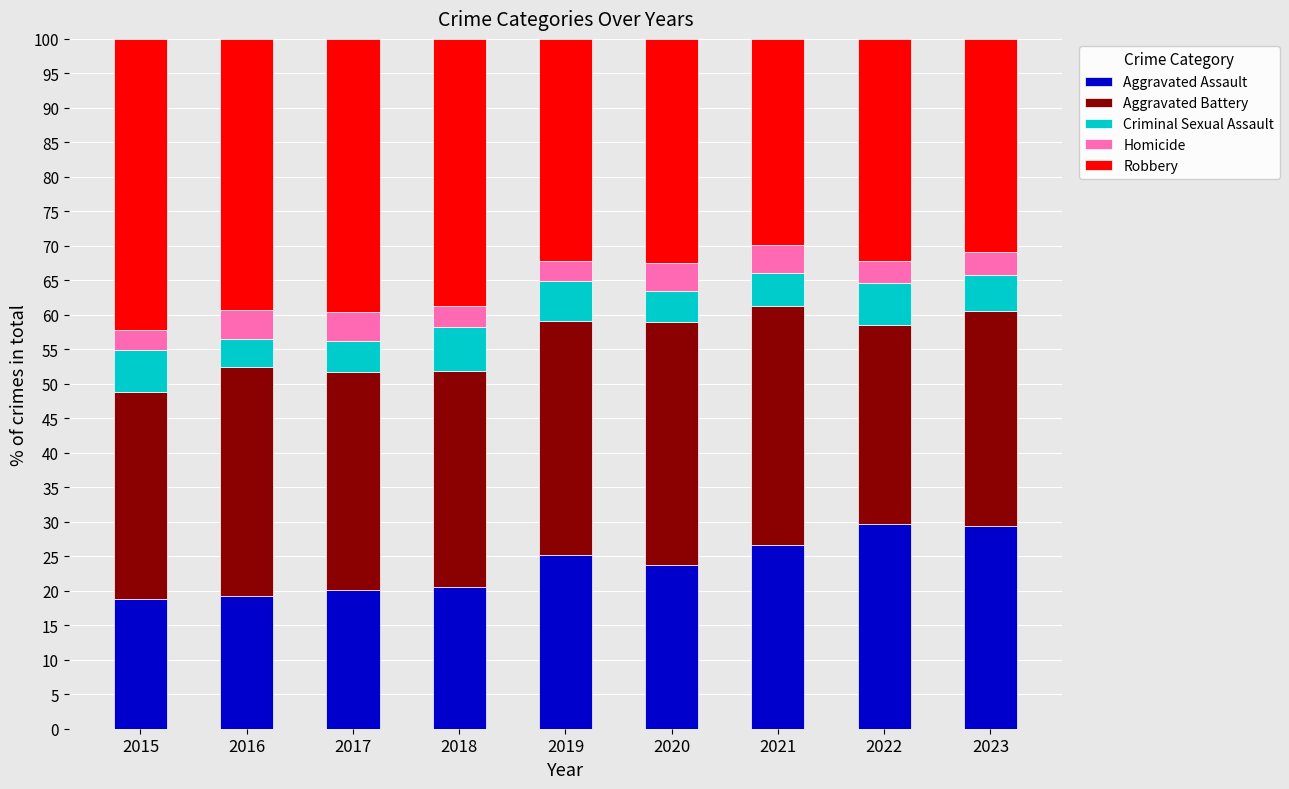

What is the approximate value of Aggravated Assault at 2018?

20.5